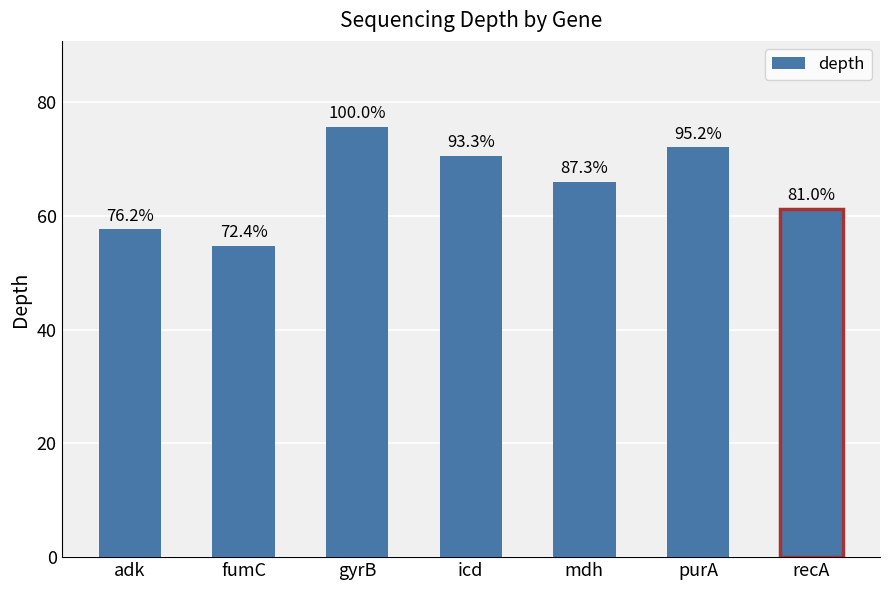

Does the chart contain any negative values?

No